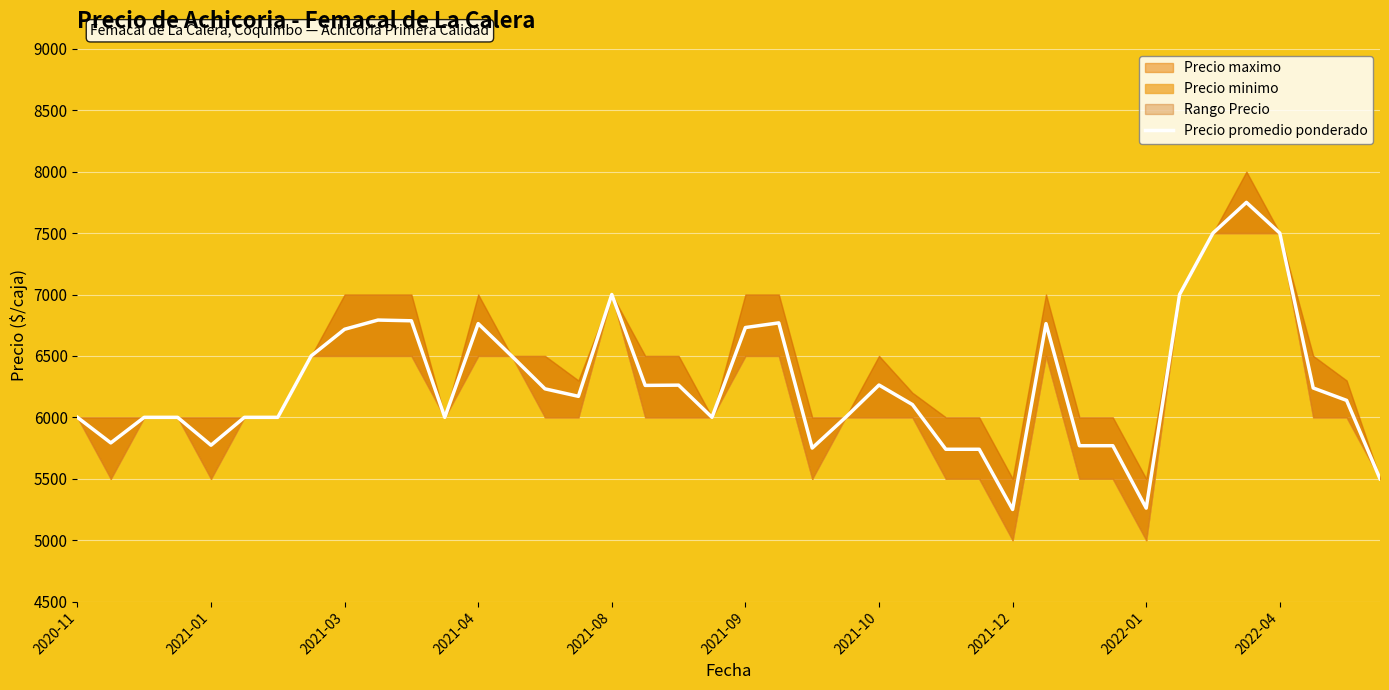

What is the lowest value of the Precio promedio ponderado series?

5250